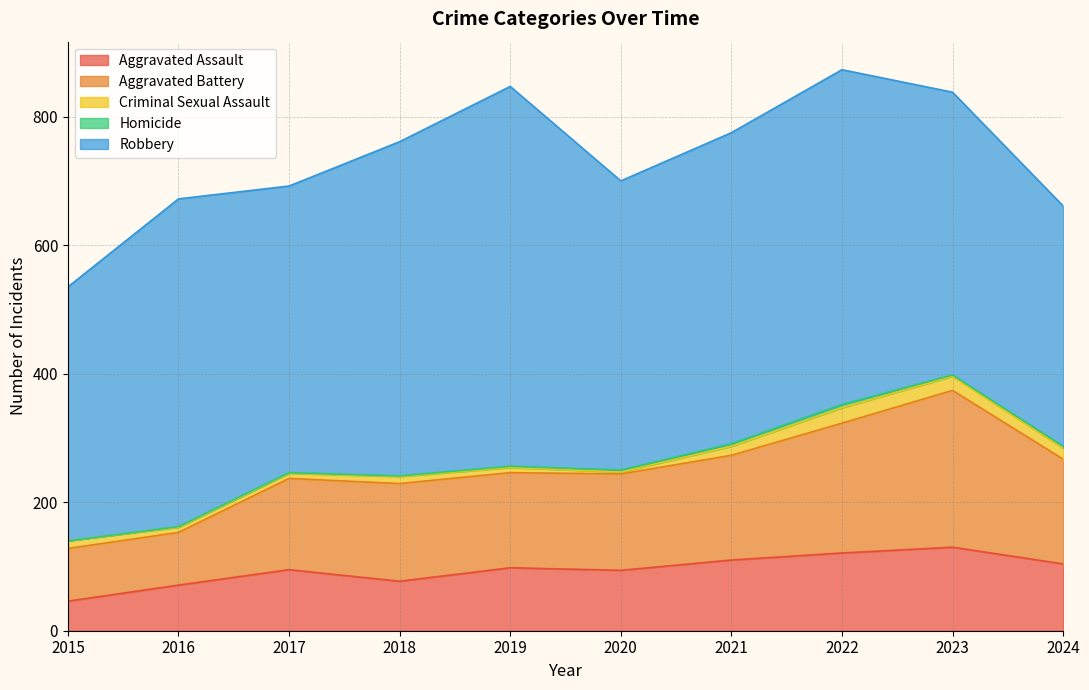

At which label does Criminal Sexual Assault reach its peak?

2022